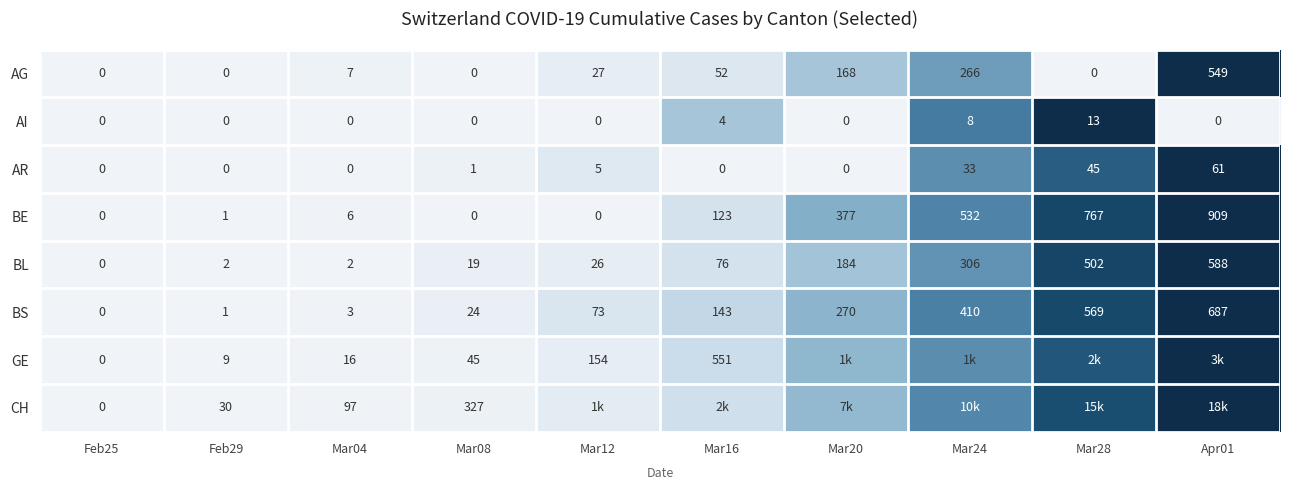

At which category is the sum across all series the highest?

Apr01